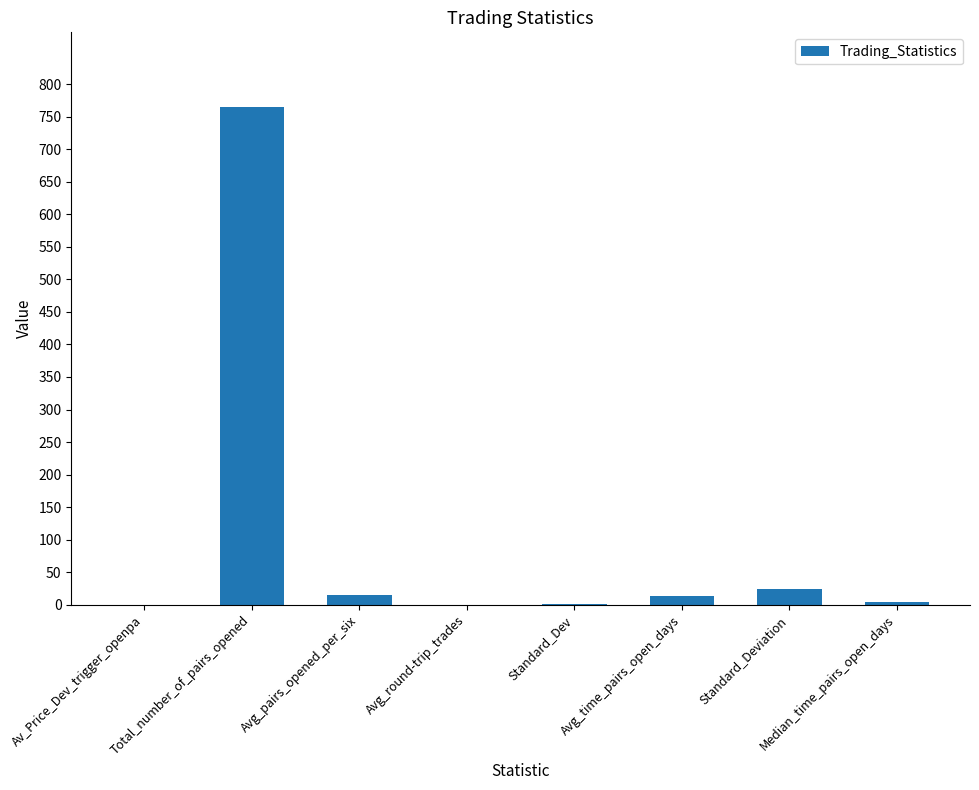

What is the approximate value at Avg_round-trip_trades?

0.3